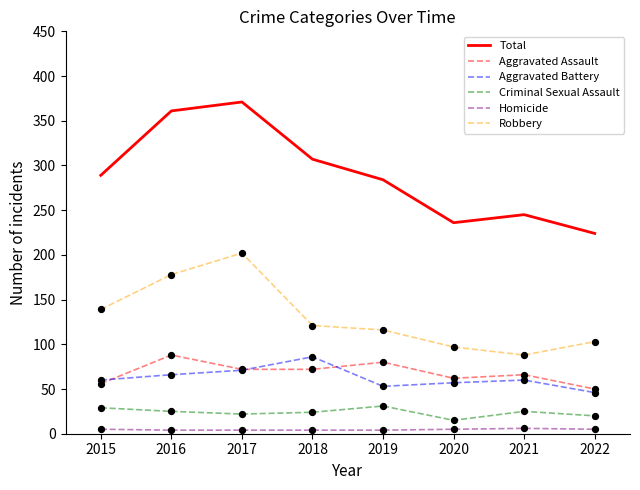

Which series has the largest range (max minus min)?

Total